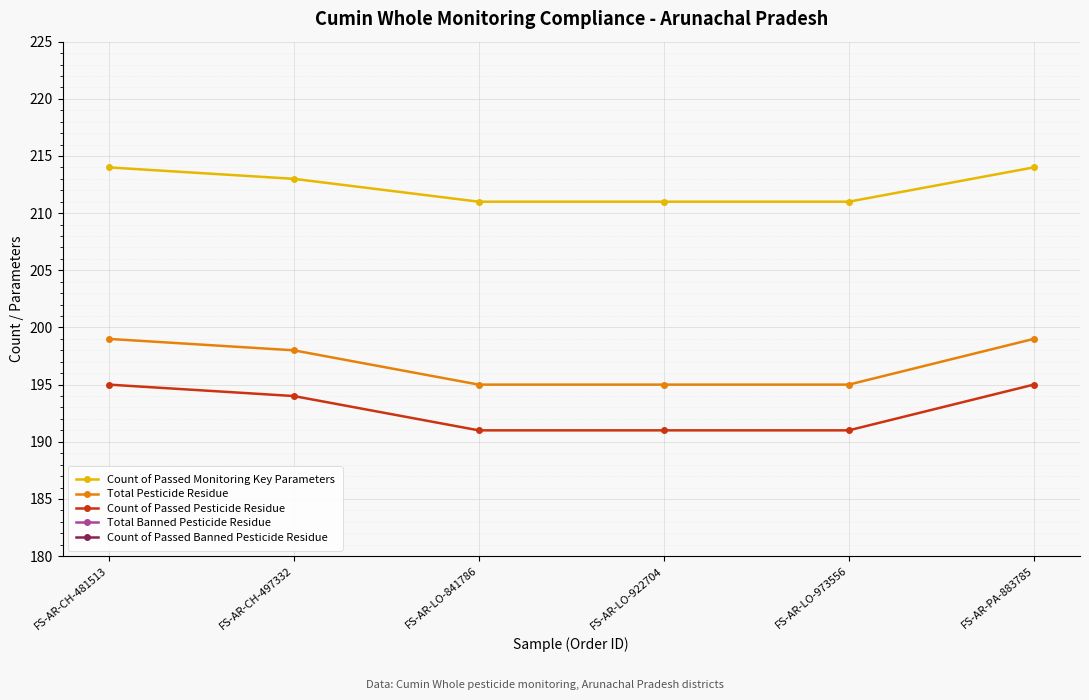

Rank the series by their maximum value, from lowest to highest.

Total Banned Pesticide Residue, Count of Passed Banned Pesticide Residue, Count of Passed Pesticide Residue, Total Pesticide Residue, Count of Passed Monitoring Key Parameters